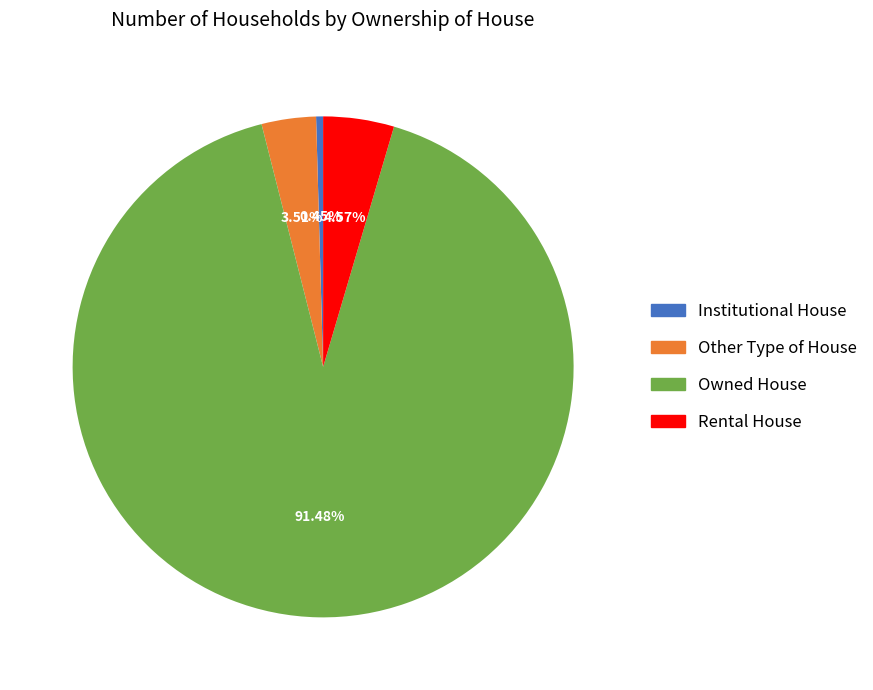

What percentage do Other Type of House and Rental House together represent?

8.1%